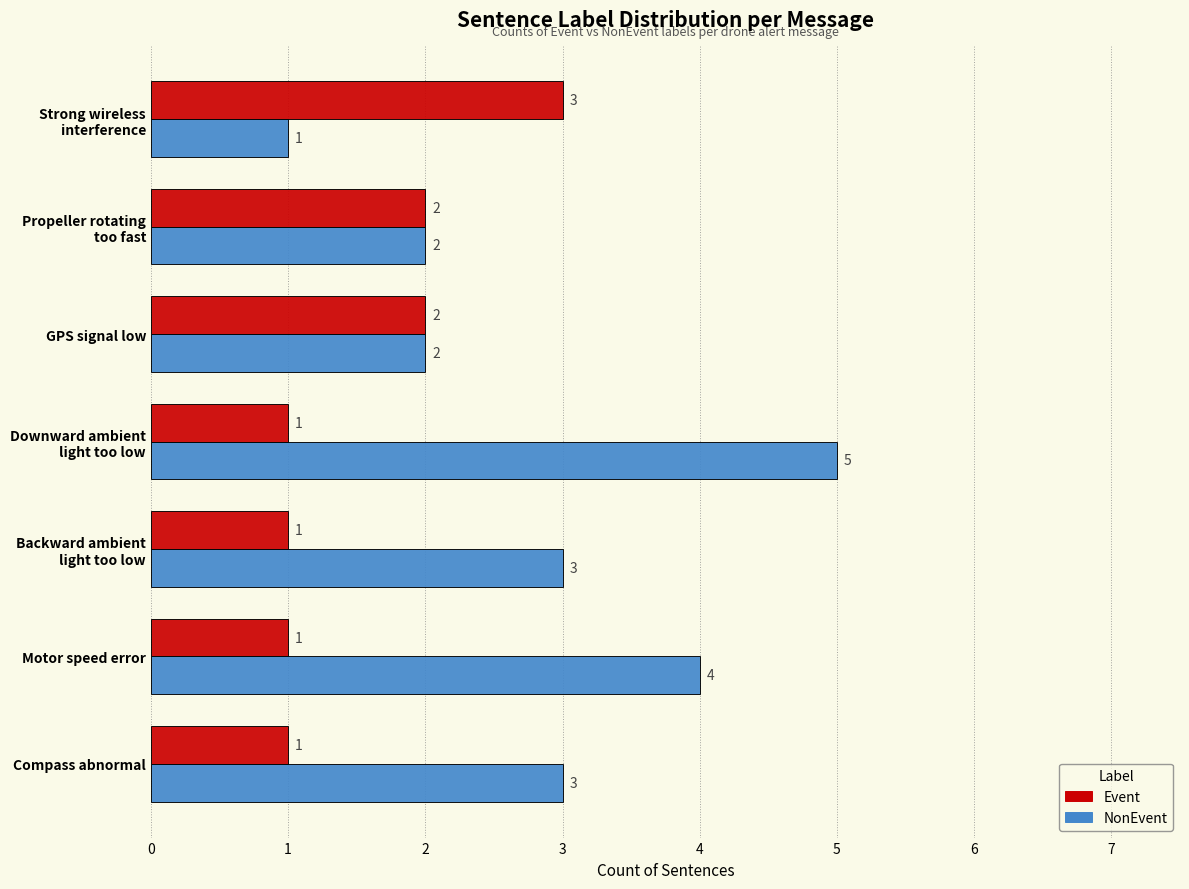

What is the difference between the maximum and minimum values in the NonEvent series?

4